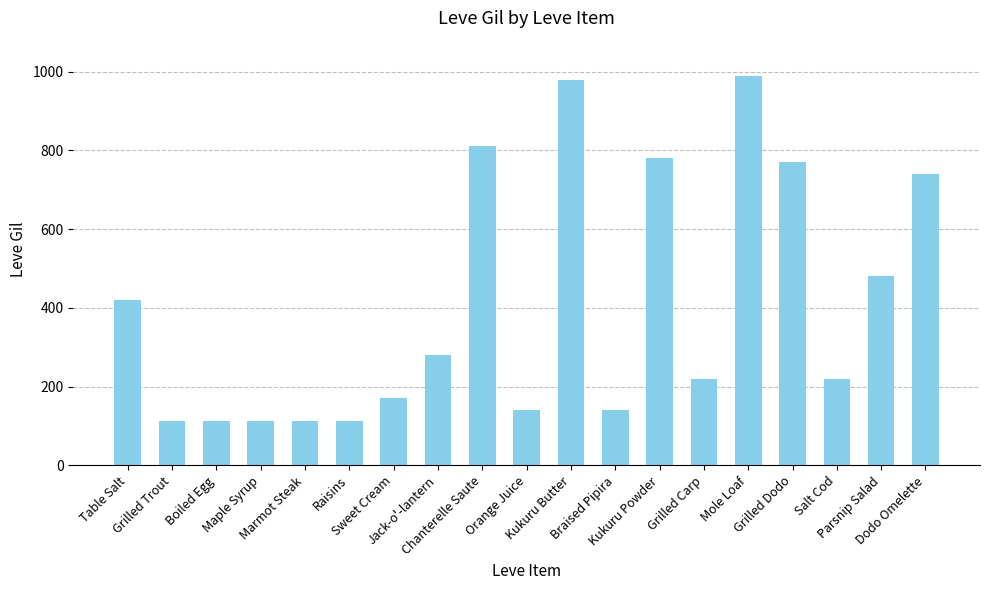

How many values are below 220?

8